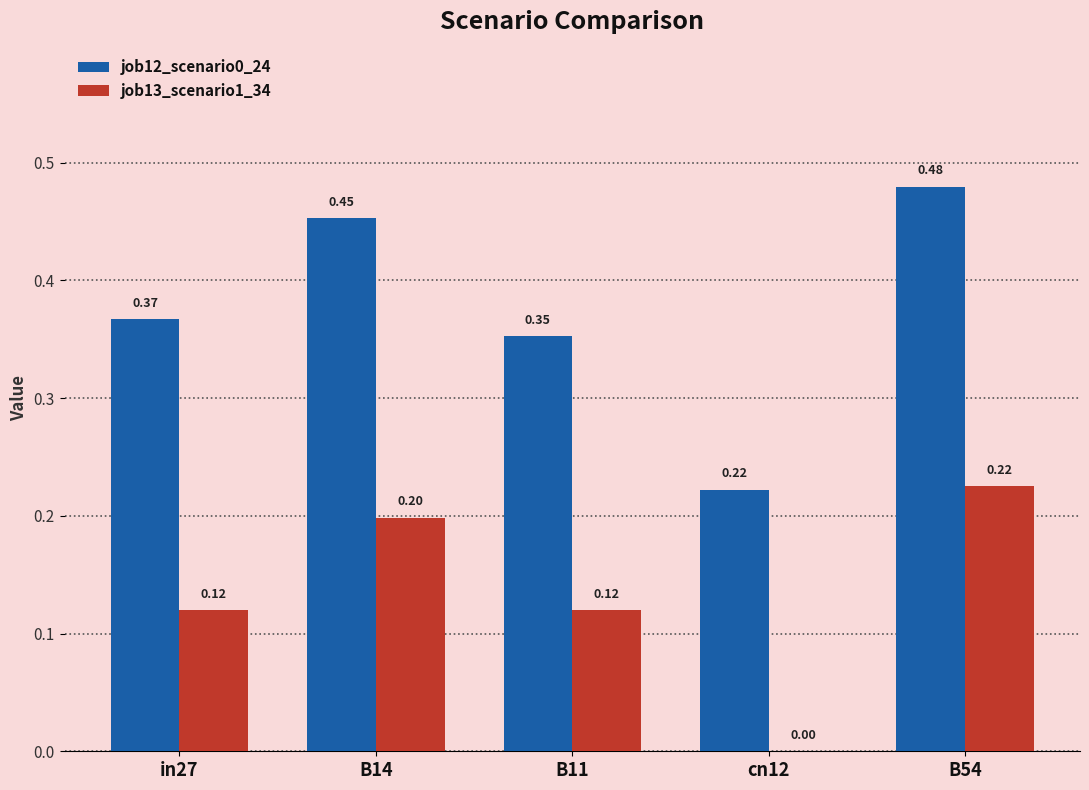

Which series has the largest total across all categories?

job12_scenario0_24